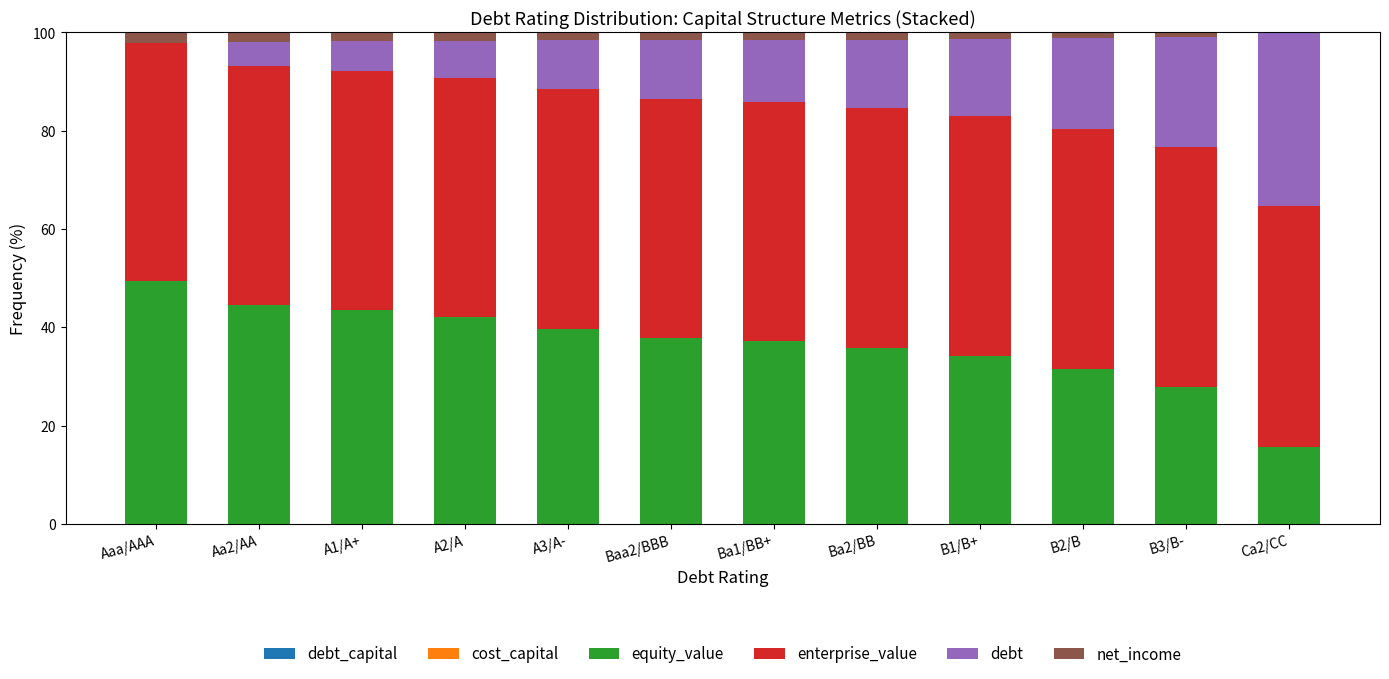

How many series are shown in this chart?

6